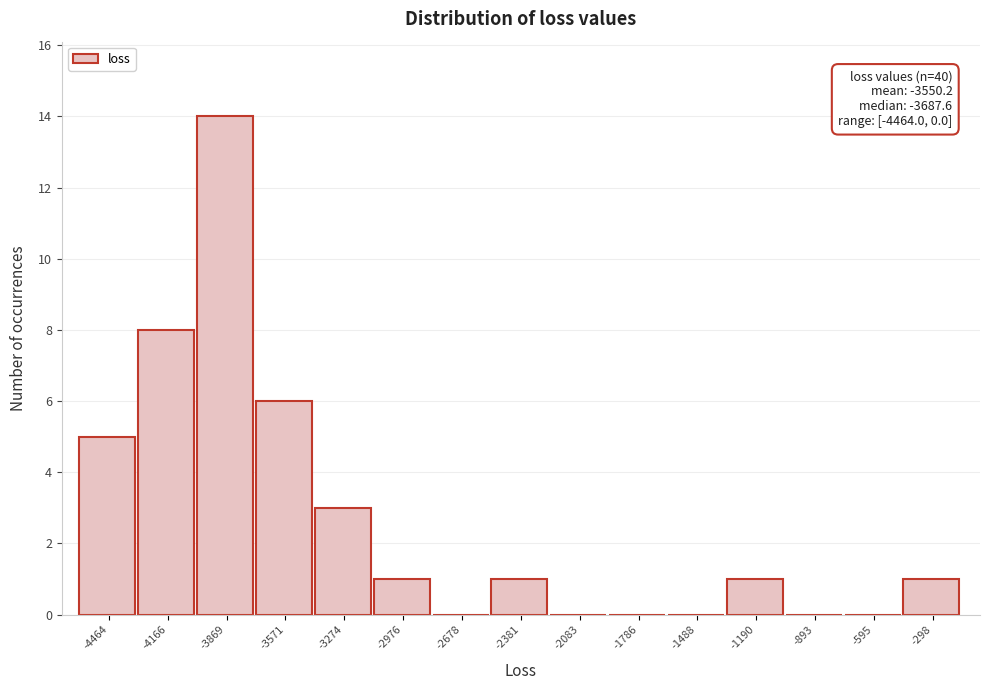

Reading left to right, extract all data points from this chart.

-4464=5	-4166=8	-3869=14	-3571=6	-3274=3	-2976=1	-2678=0	-2381=1	-2083=0	-1786=0	-1488=0	-1190=1	-893=0	-595=0	-298=1